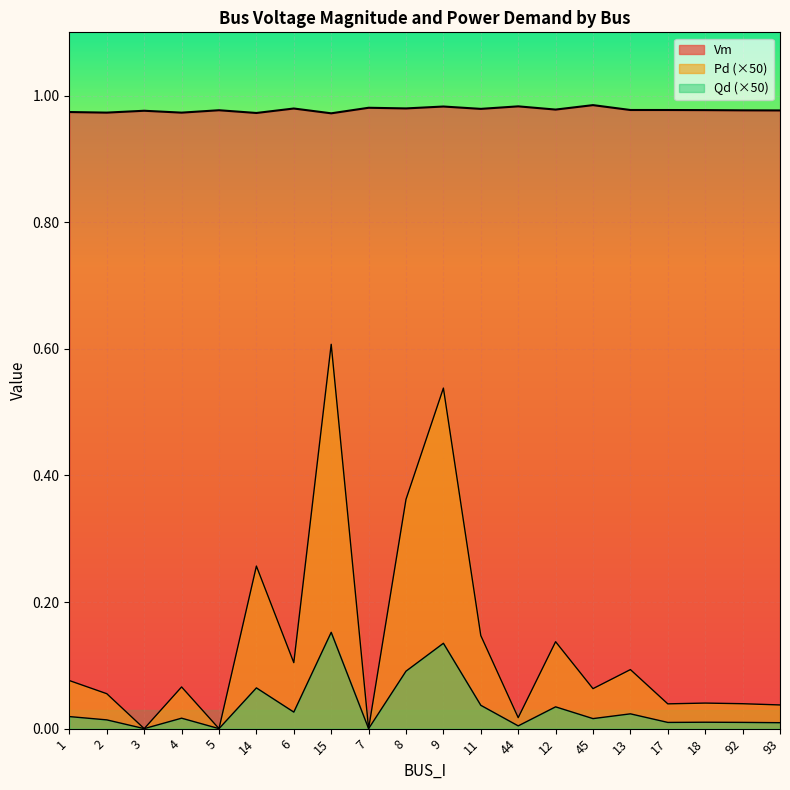

Which category has the highest value in the Pd series?

15